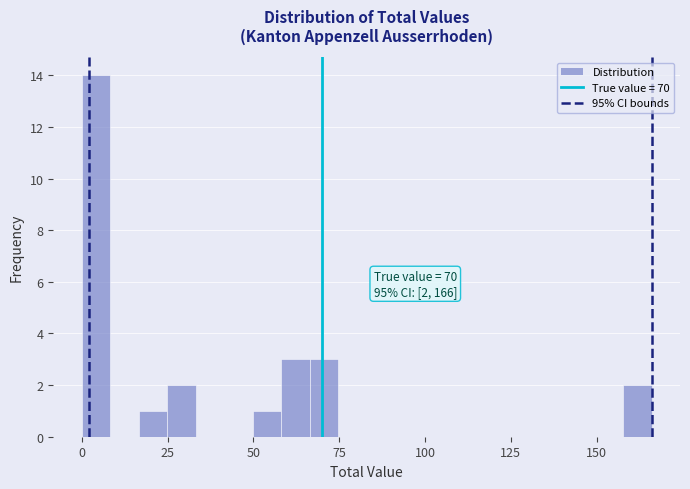

Around what value on the x-axis is the tallest bar? Give the approximate position of its centre, as read against the axis.

5